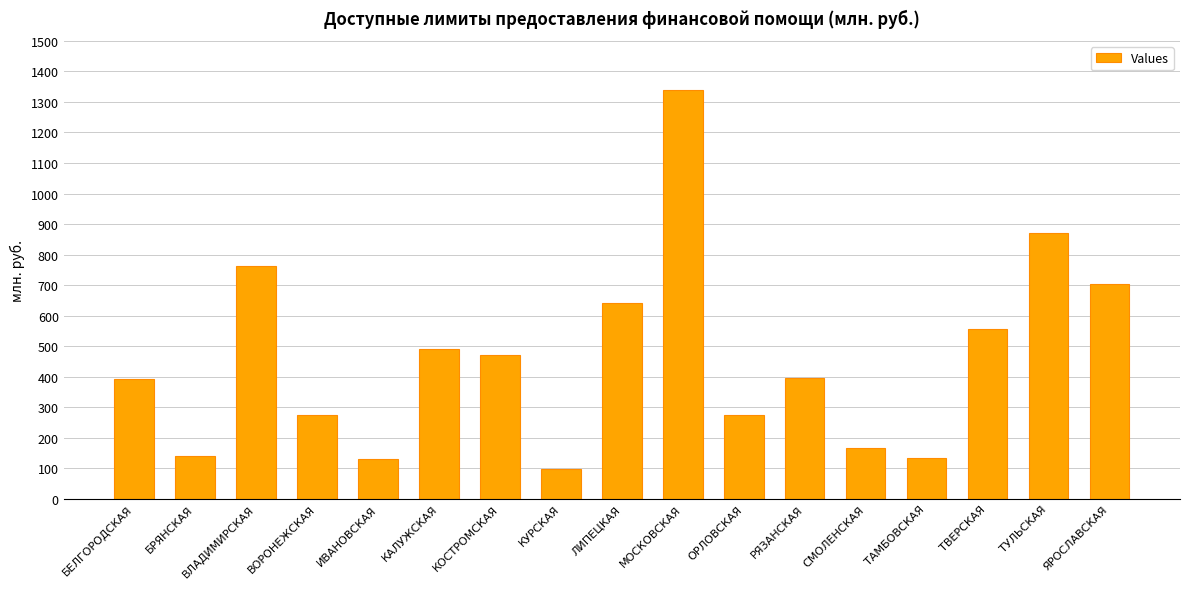

Which label corresponds to the largest value in the chart?

МОСКОВСКАЯ